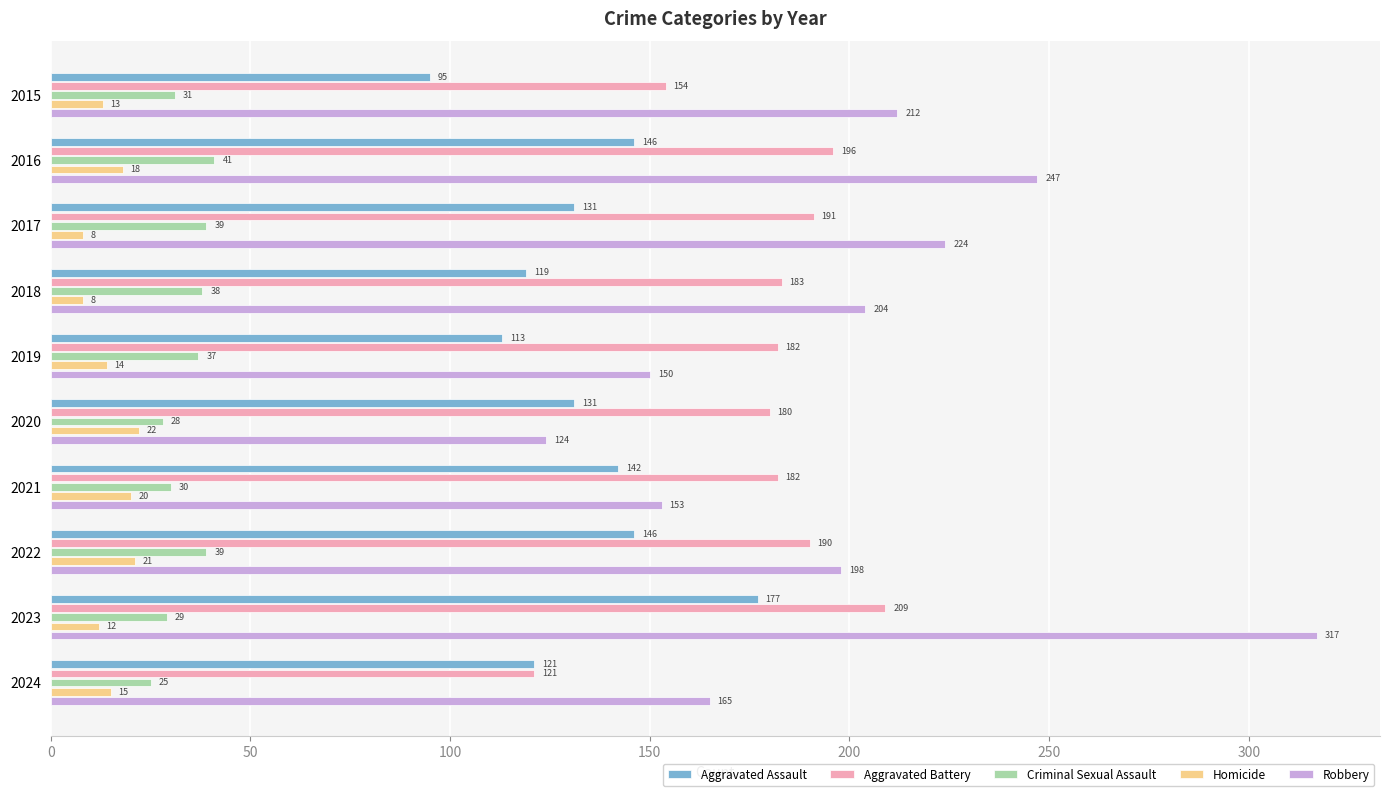

At which category is the sum across all series the highest?

2023